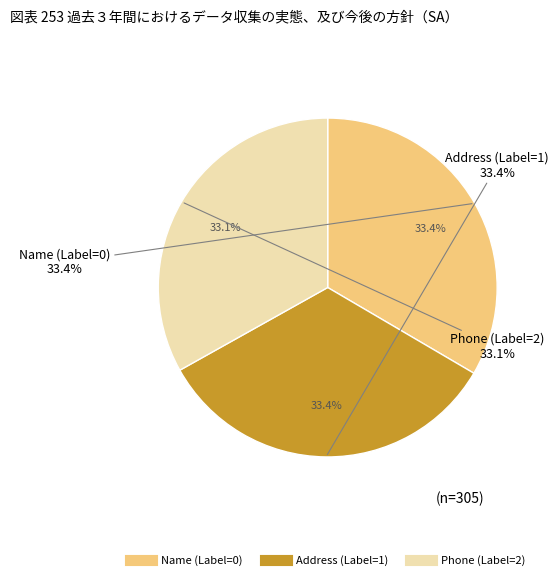

True or false: Name (Label=0) accounts for 33% of the total.

True